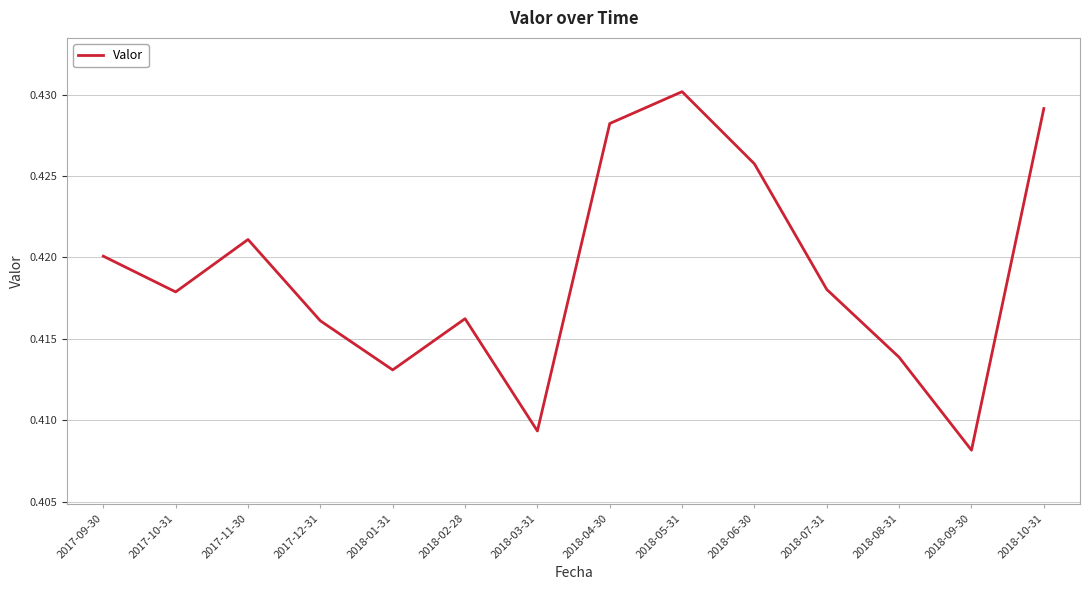

The value at 2018-02-28 is 0.6. True or false?

False